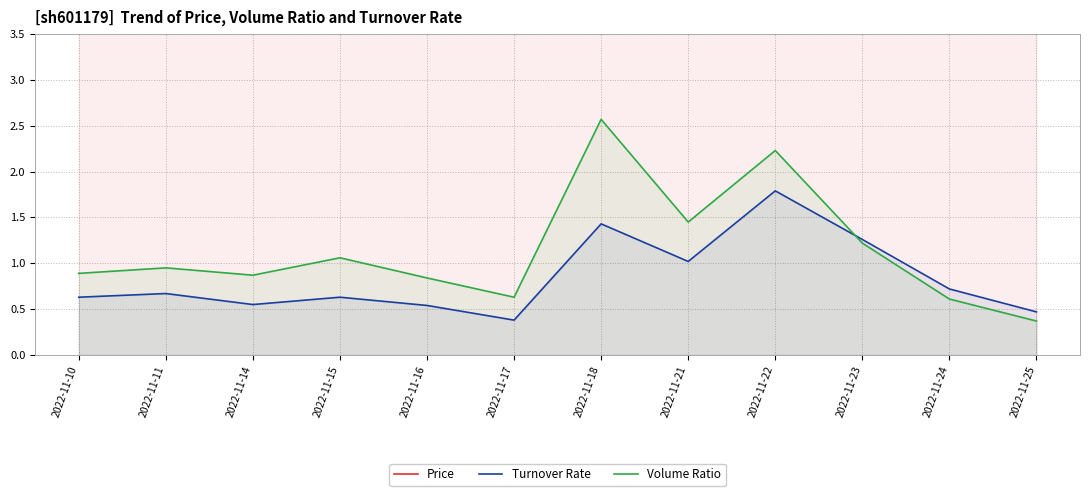

True or false: Volume Ratio has a value of 1.2 at 2022-11-23.

True